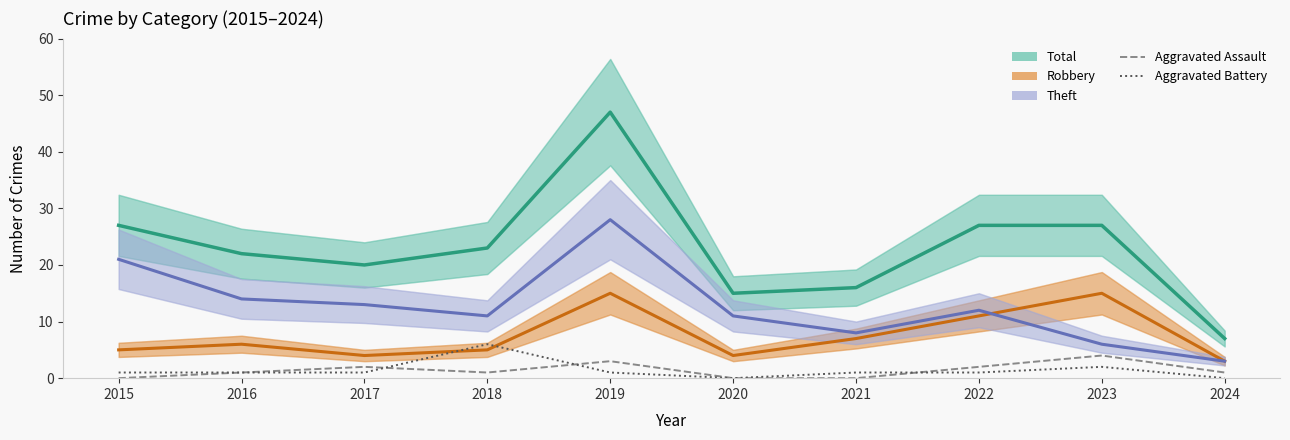

Where is the first local maximum for Aggravated Assault?

2017